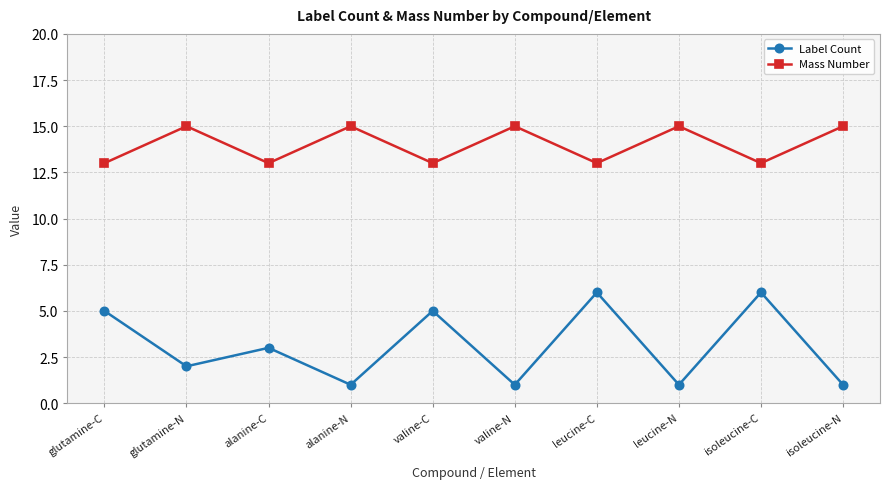

How many distinct data groups are displayed?

2